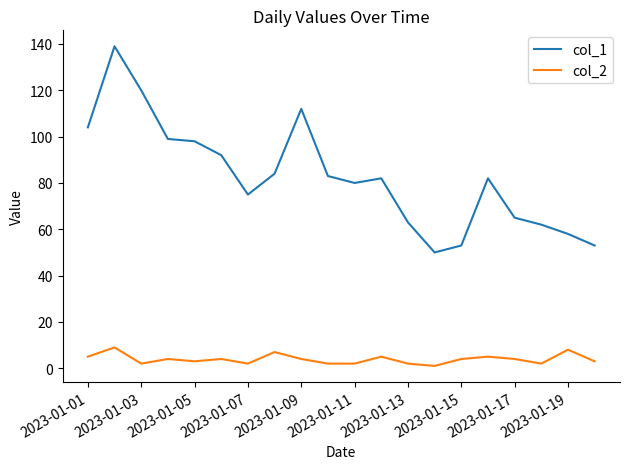

What is the sum of all col_1 values?

1654